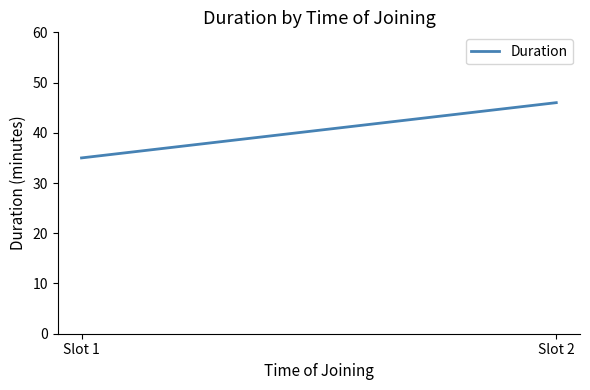

What is the smallest value displayed?

35